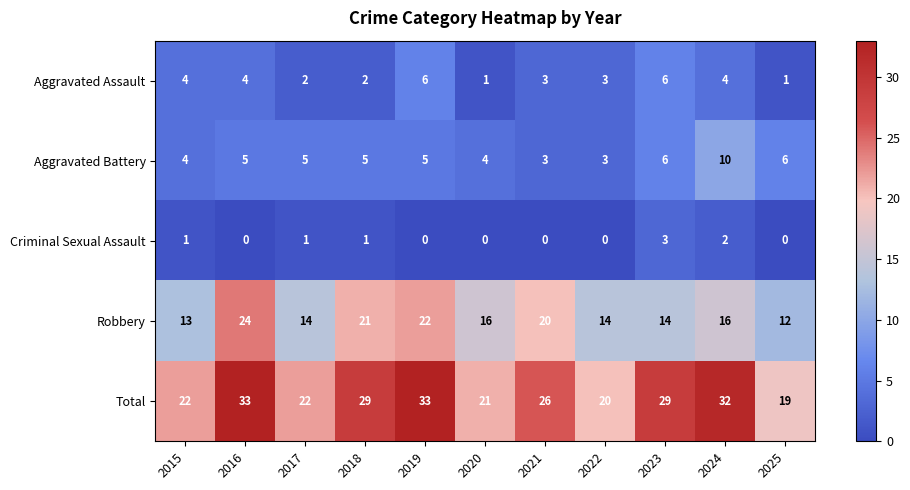

What is the sum of the Aggravated Assault values at 2022 and 2025?

4